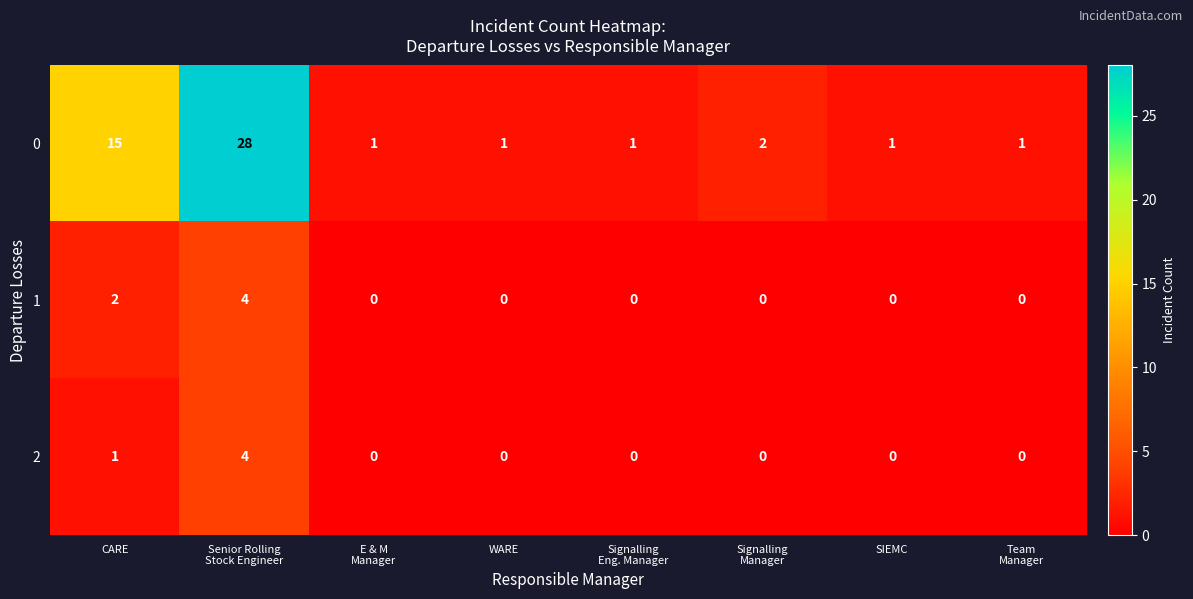

Where is 2 nearest to the value 2?

CARE